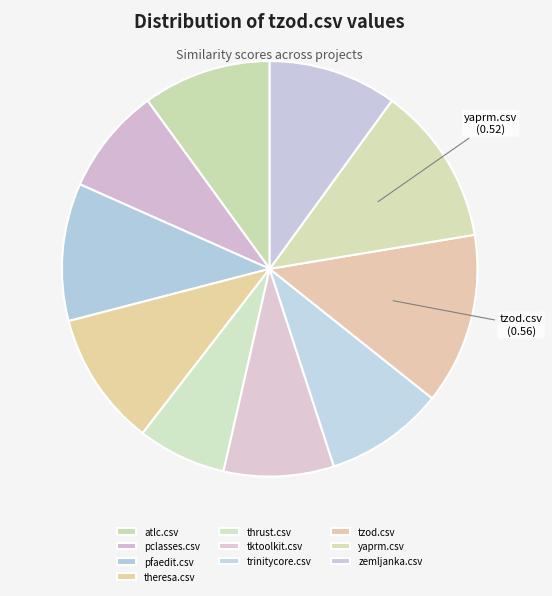

How many segments does this pie chart have?

10